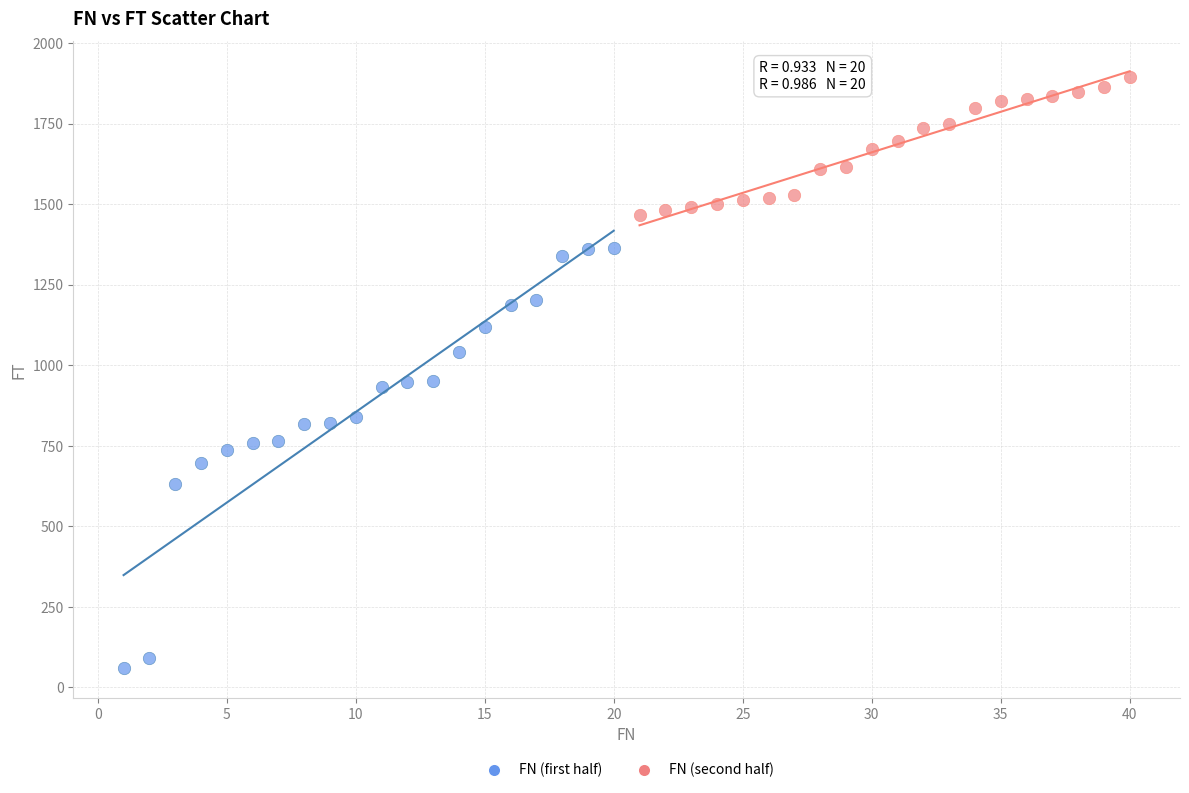

Which series contains the highest Y value?

FN (second half)